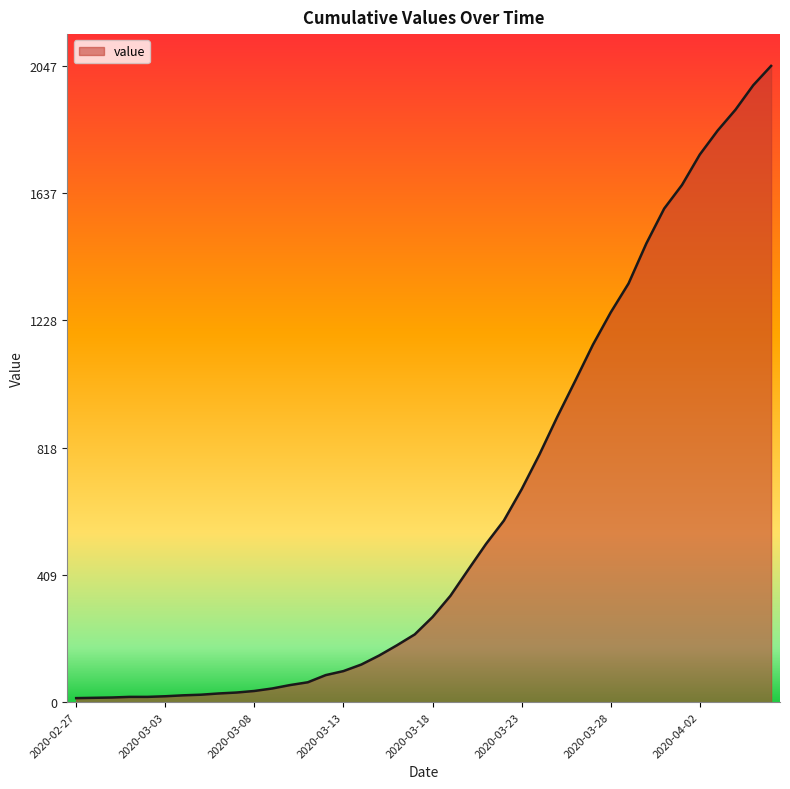

What is the maximum value shown in the chart?

2047